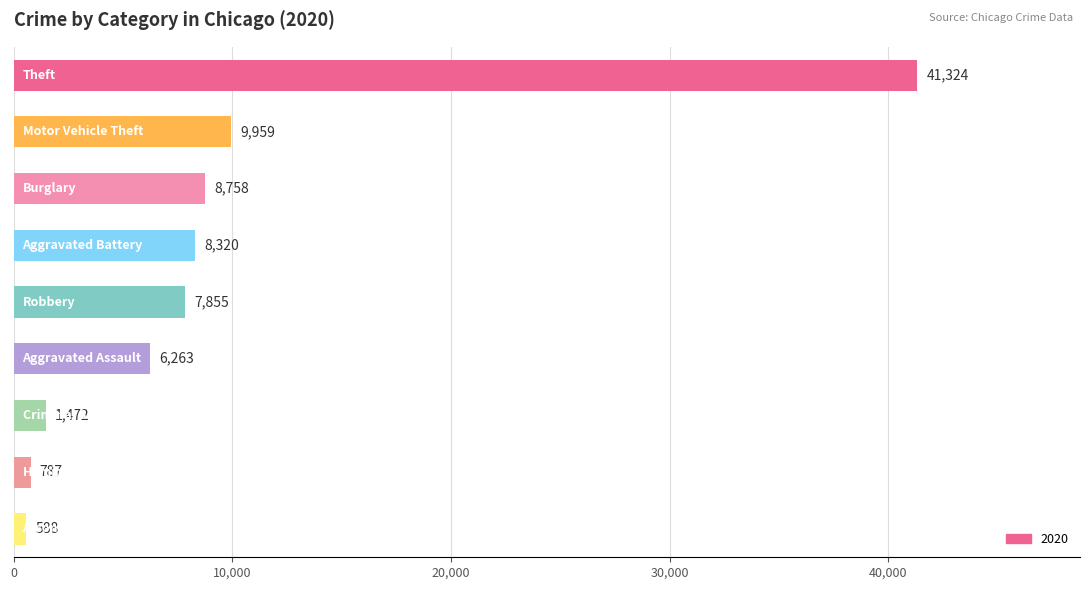

Reading top to bottom, transcribe all the data shown in this chart.

41324	9959	8758	8320	7855	6263	1472	787	588